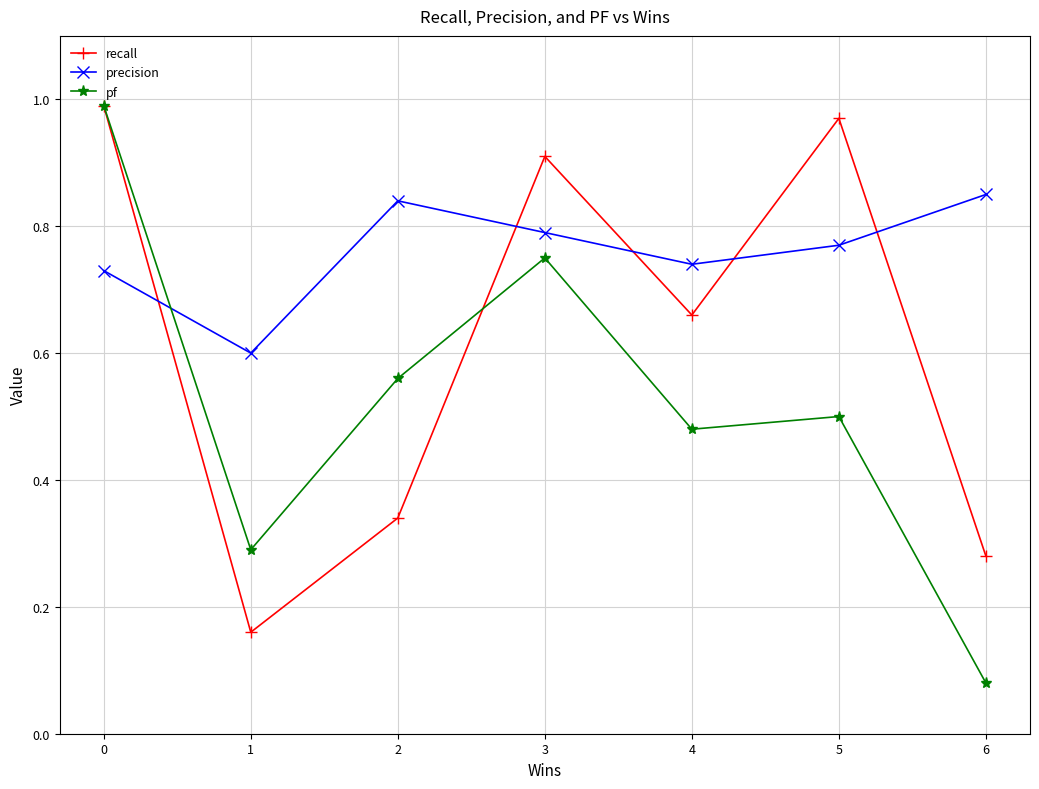

At 6, list the series in order from largest to smallest.

precision, recall, pf